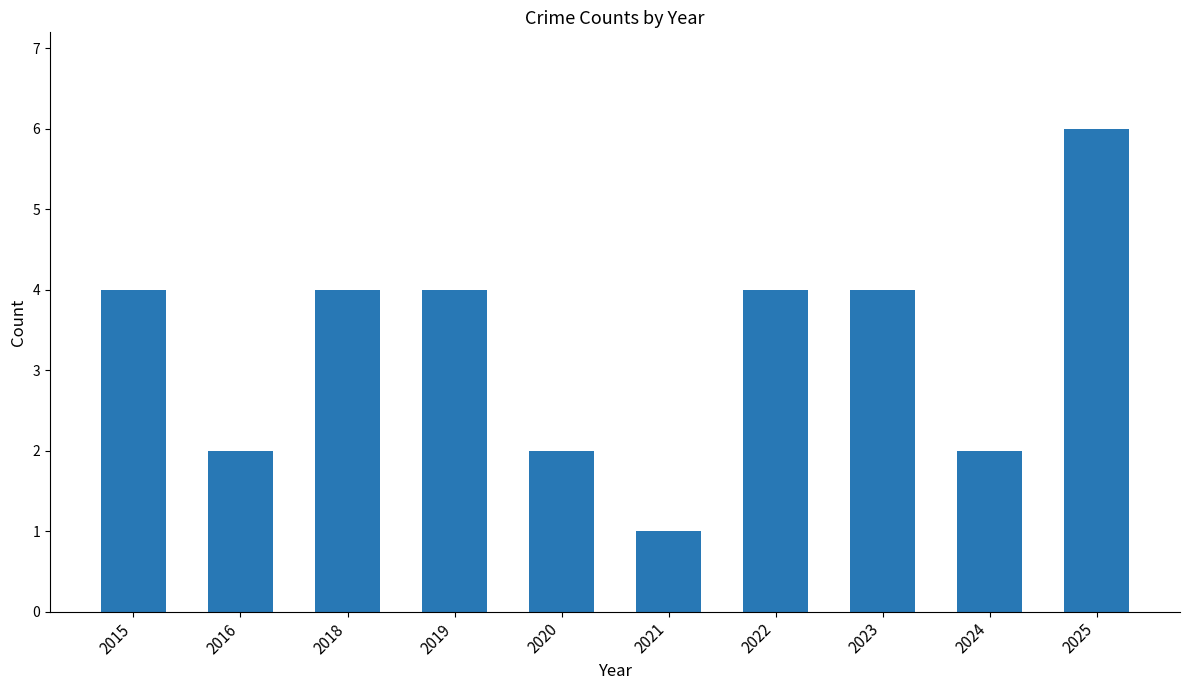

Are the bars horizontal?

No